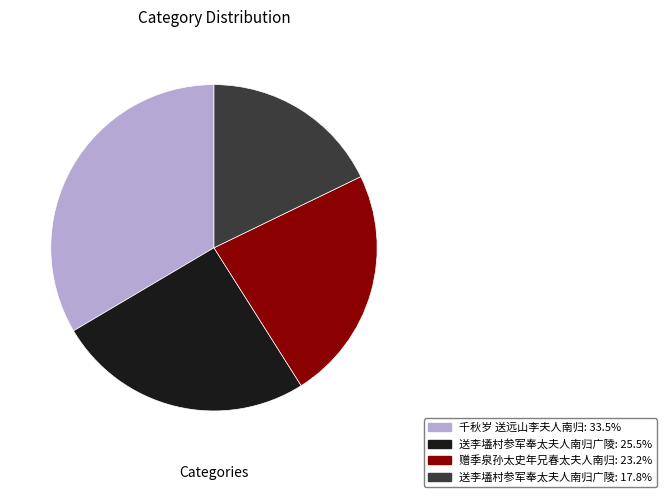

Combined, do 送李壒村参军奉太夫人南归广陵: 25.5% and 赠季泉孙太史年兄春太夫人南归: 23.2% account for over 50%?

No